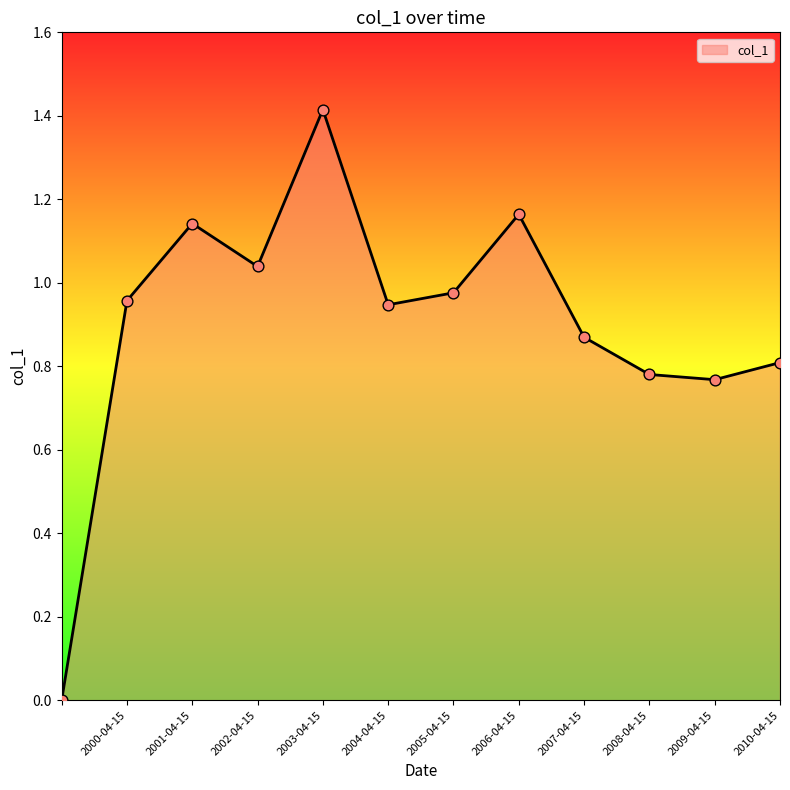

What is the difference between the maximum and minimum values?

1.4